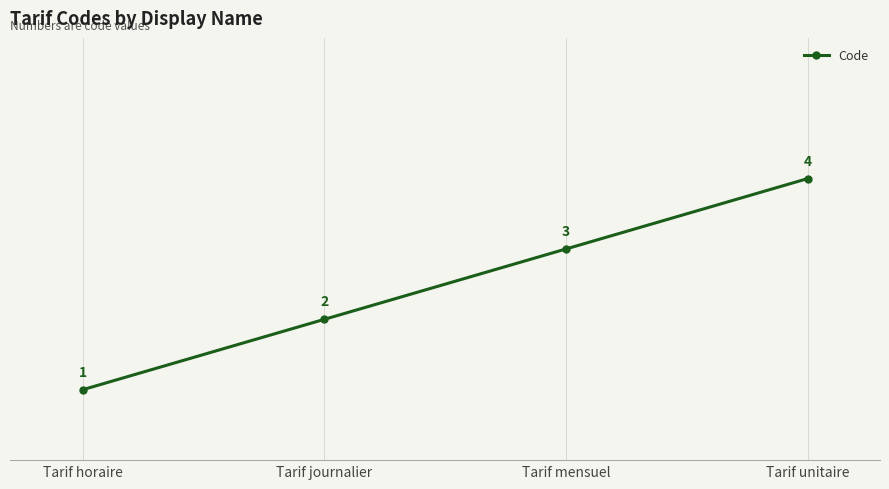

Reading left to right, extract all data points from this chart.

Tarif horaire=1	Tarif journalier=2	Tarif mensuel=3	Tarif unitaire=4